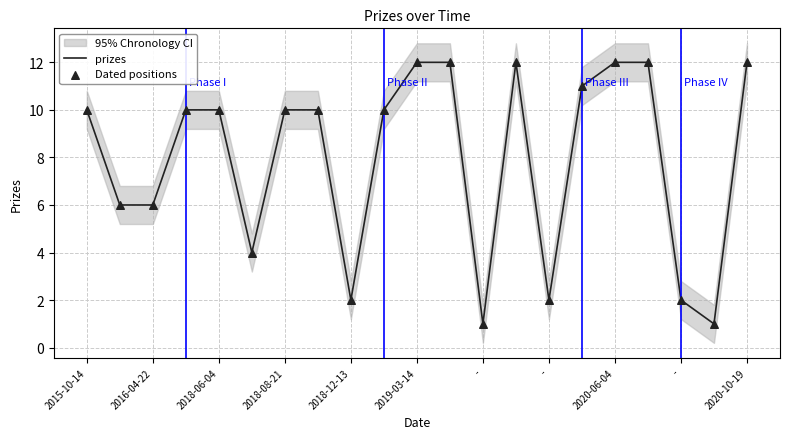

Is the value of prizes at 17 greater than the value of Dated positions at 19?

Yes